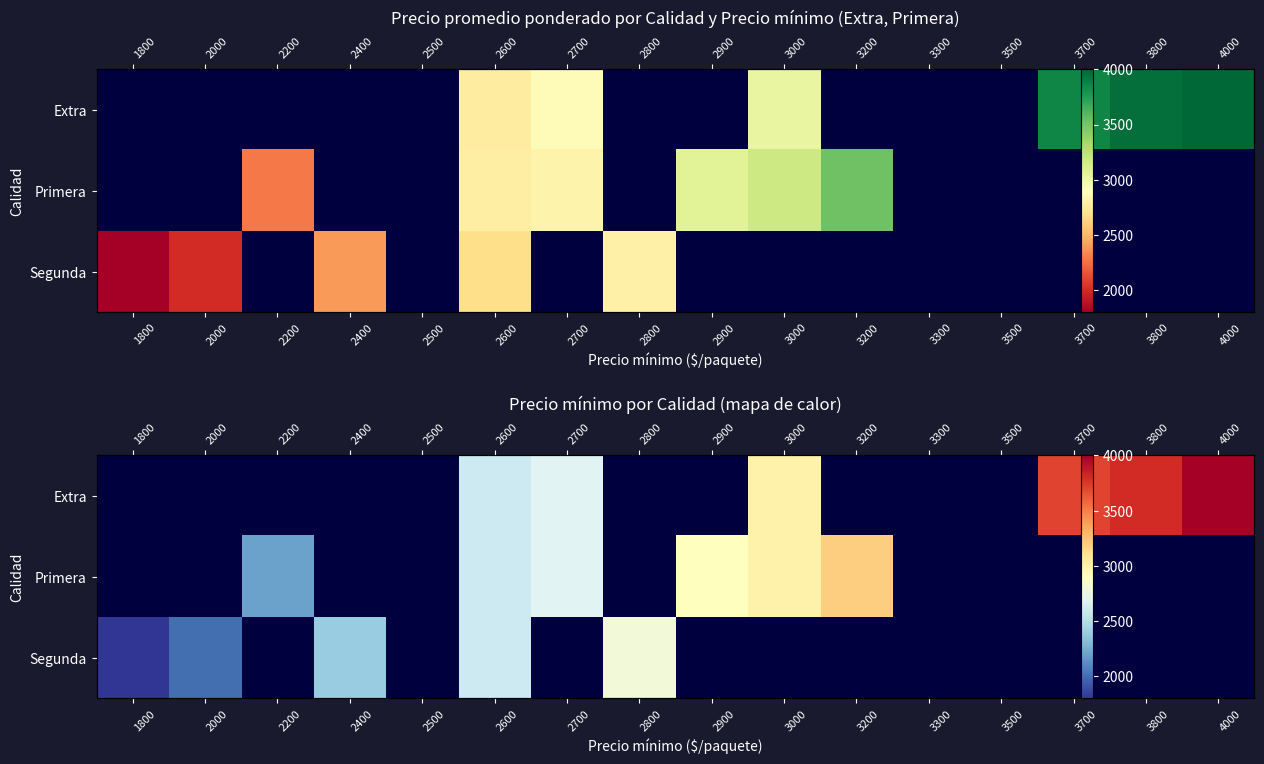

Is the value of Segunda at 3200 greater than the value of Extra at 3500?

No